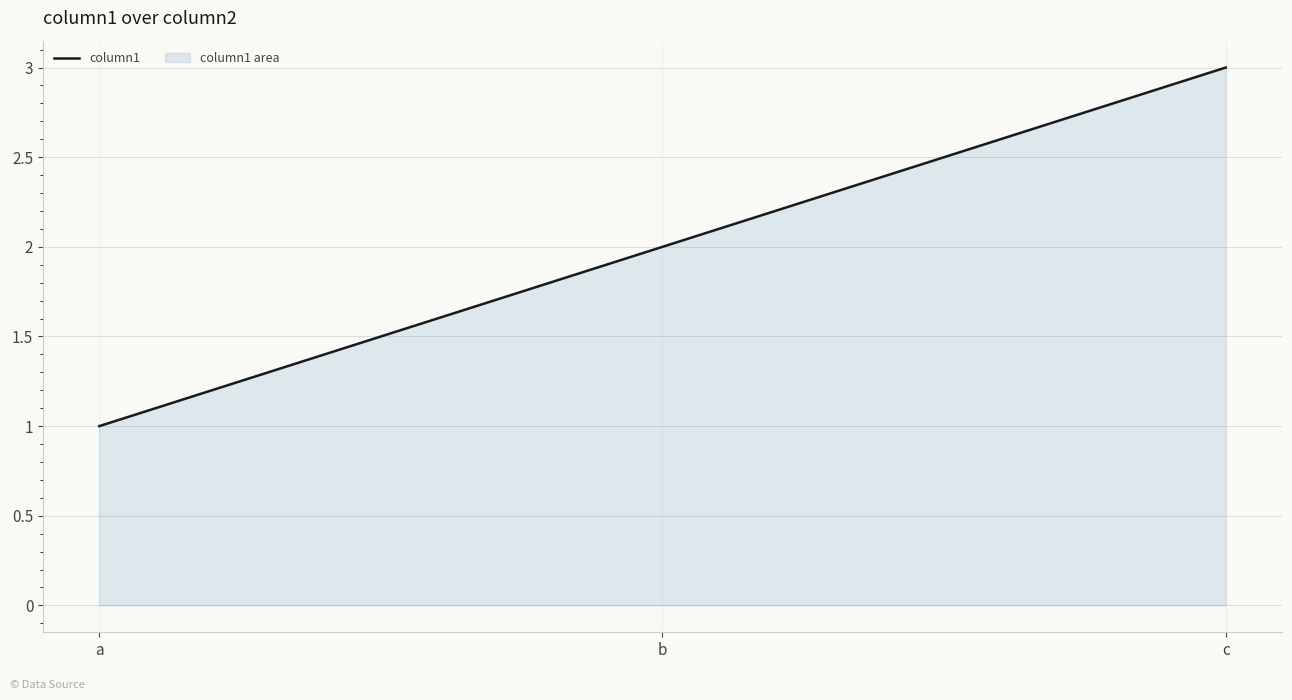

What is the greatest value displayed?

3